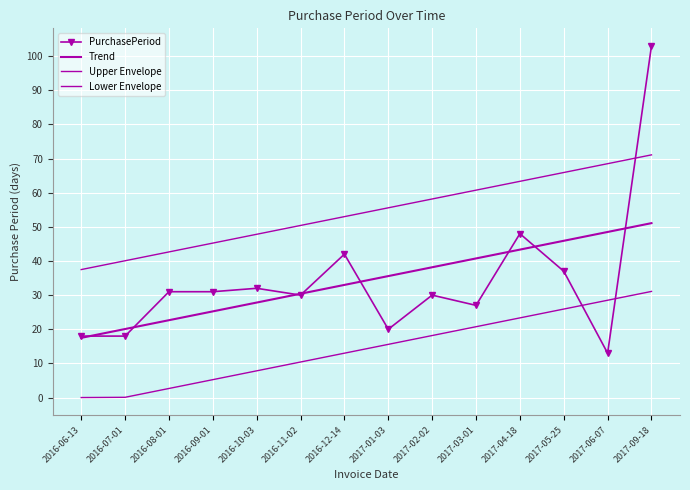

What is the average value of the Lower Envelope series?

14.5